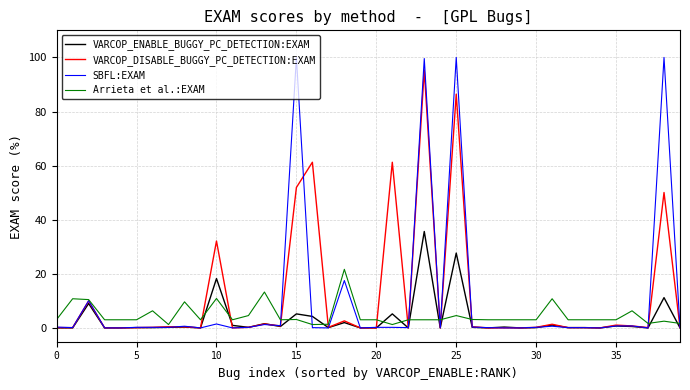

List the series in order of their peak value, highest first.

SBFL:EXAM, VARCOP_DISABLE_BUGGY_PC_DETECTION:EXAM, VARCOP_ENABLE_BUGGY_PC_DETECTION:EXAM, Arrieta et al.:EXAM